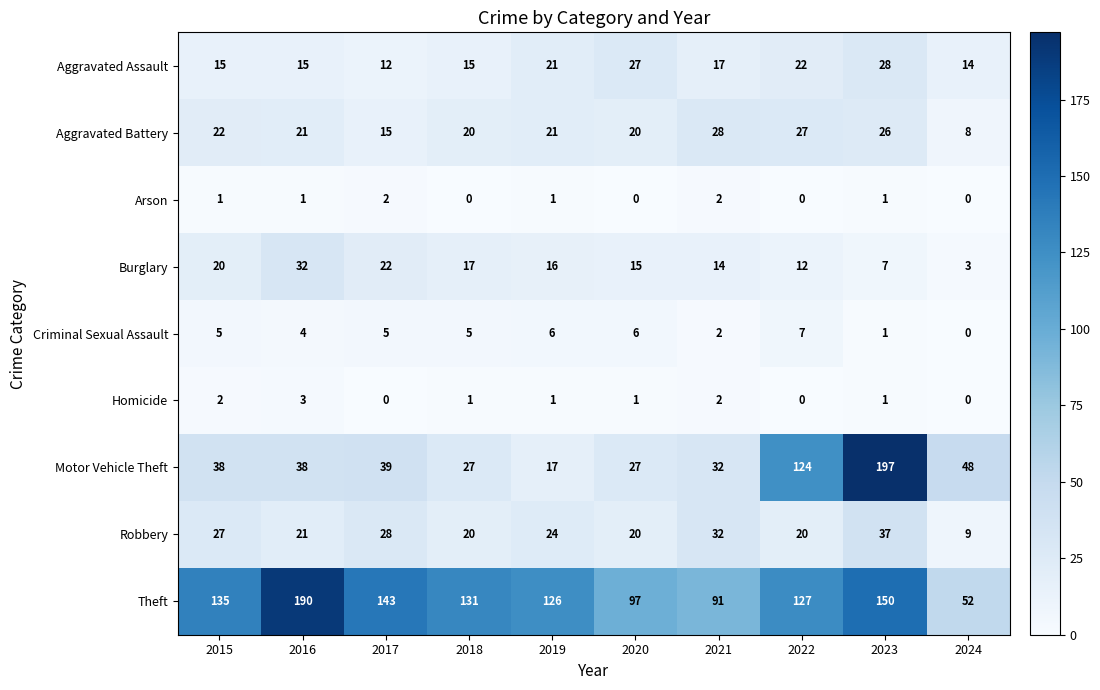

The Robbery series shows 10 at 2017. True or false?

False